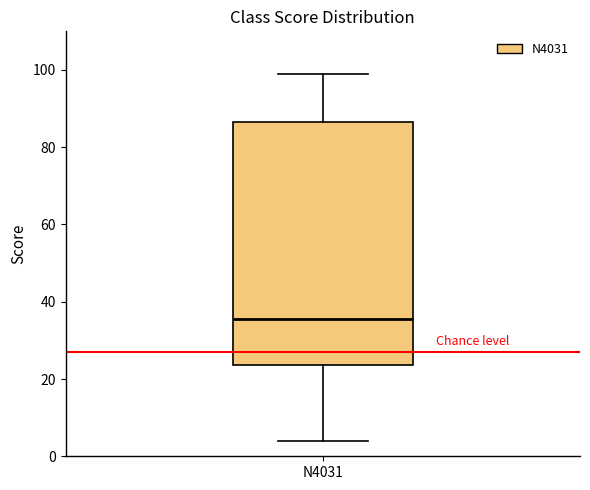

Read this box plot against the y-axis: the position of the median line, the range covered by the box, and the ends of both whiskers. The values are not printed on the chart, so give them approximately, as read against the axis.

median 36, box 24 to 86, whiskers 4 to 100